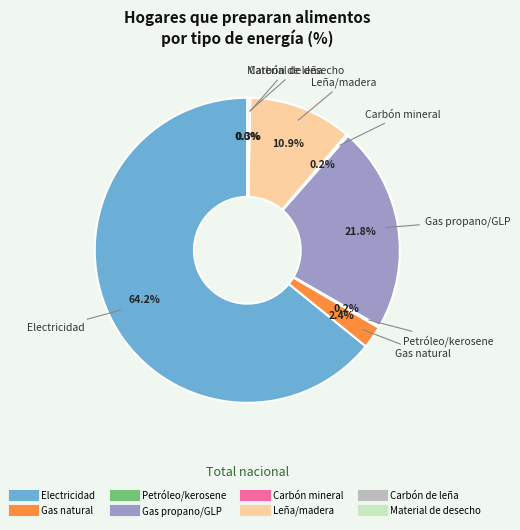

Between Gas propano/GLP and Gas natural, which is larger?

Gas propano/GLP